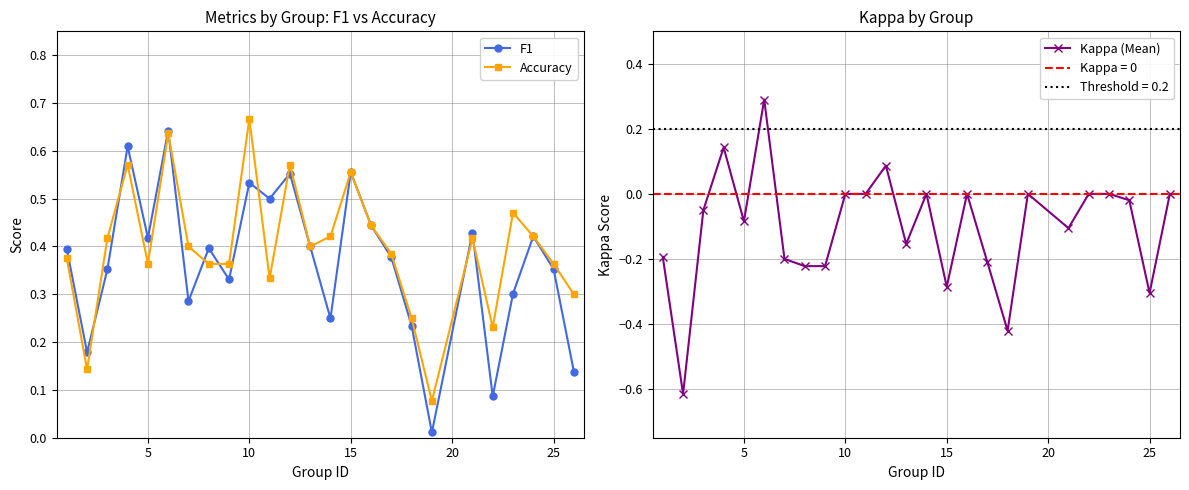

How many interior local peaks does the F1 series have?

8